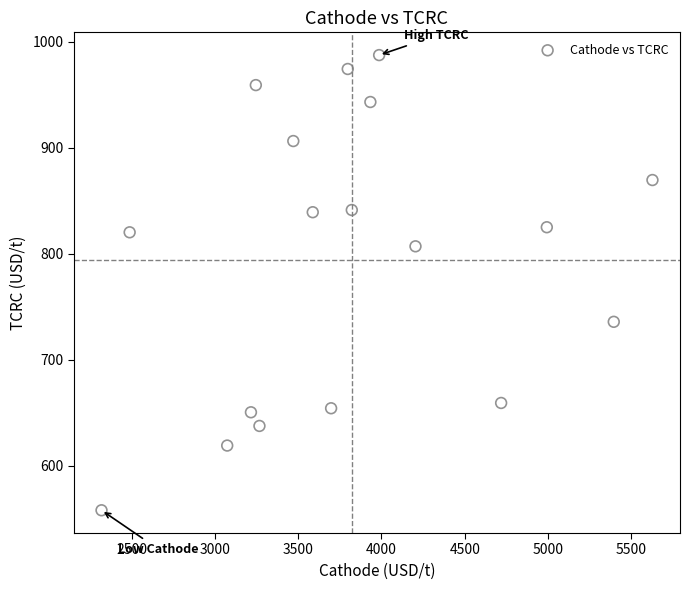

What is the range of X values (max minus min)?

3309.9